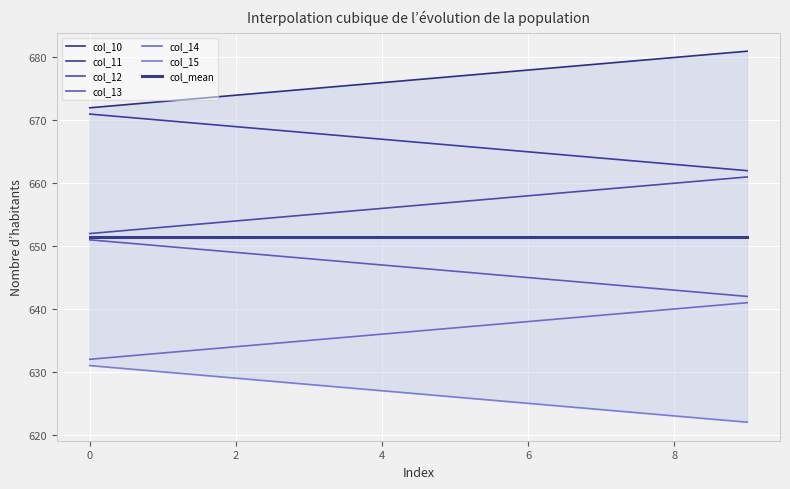

Which series has the largest total across all categories?

col_10